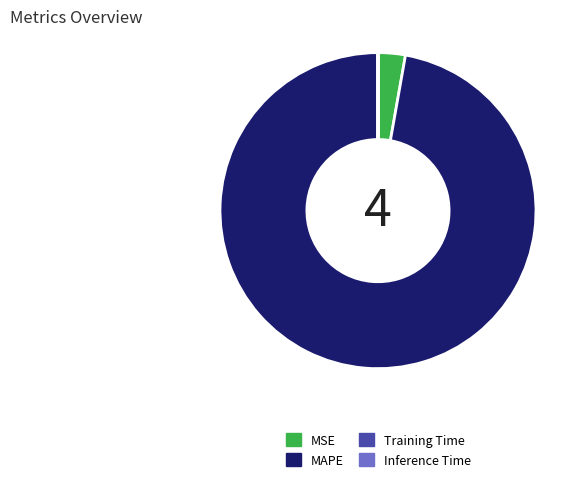

True or false: MSE accounts for 3% of the total.

True